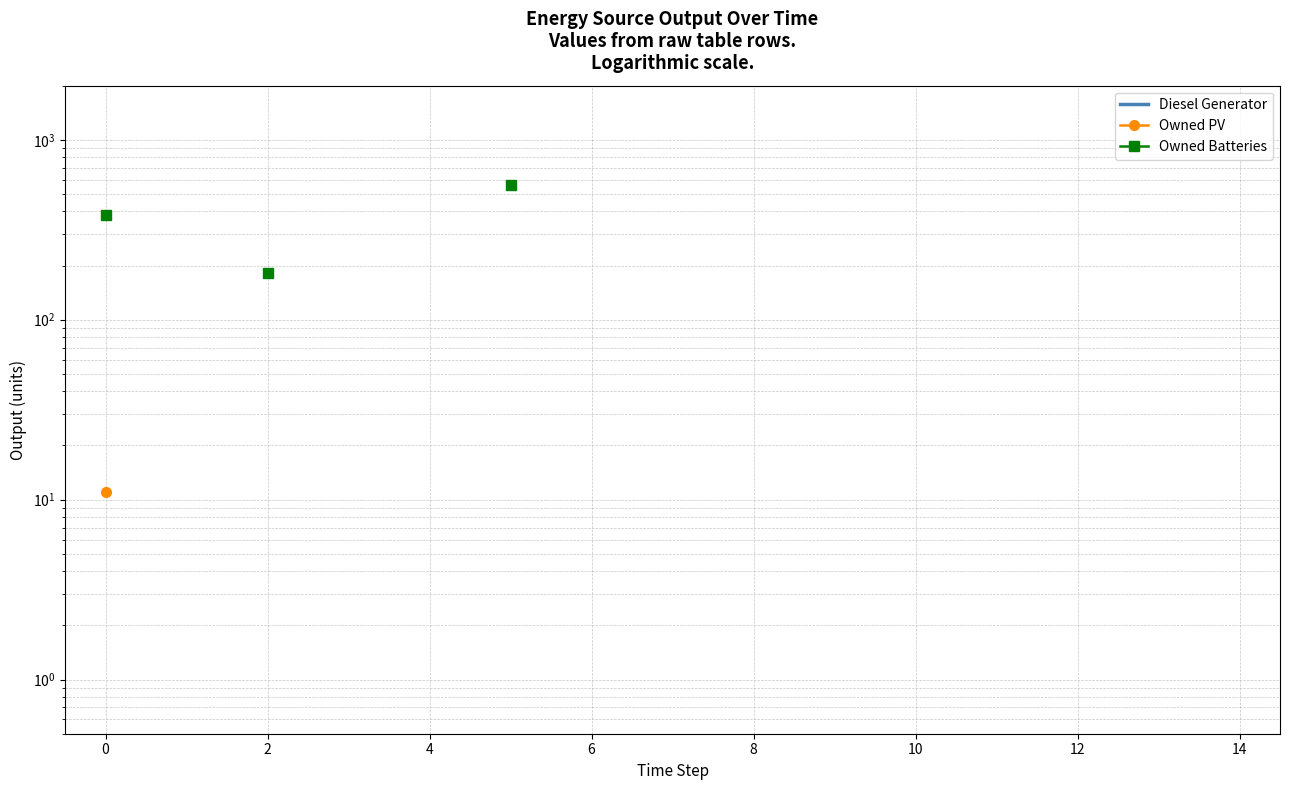

What is the value of the Diesel Generator point at the 7th from the left?

298.0